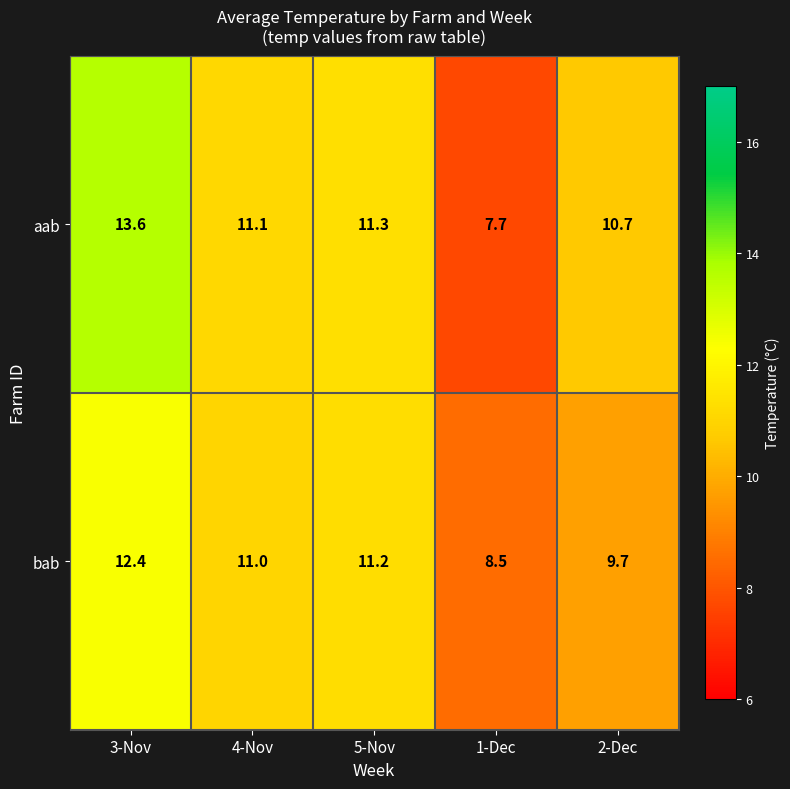

Rank the series at 1-Dec from lowest to highest value.

aab, bab